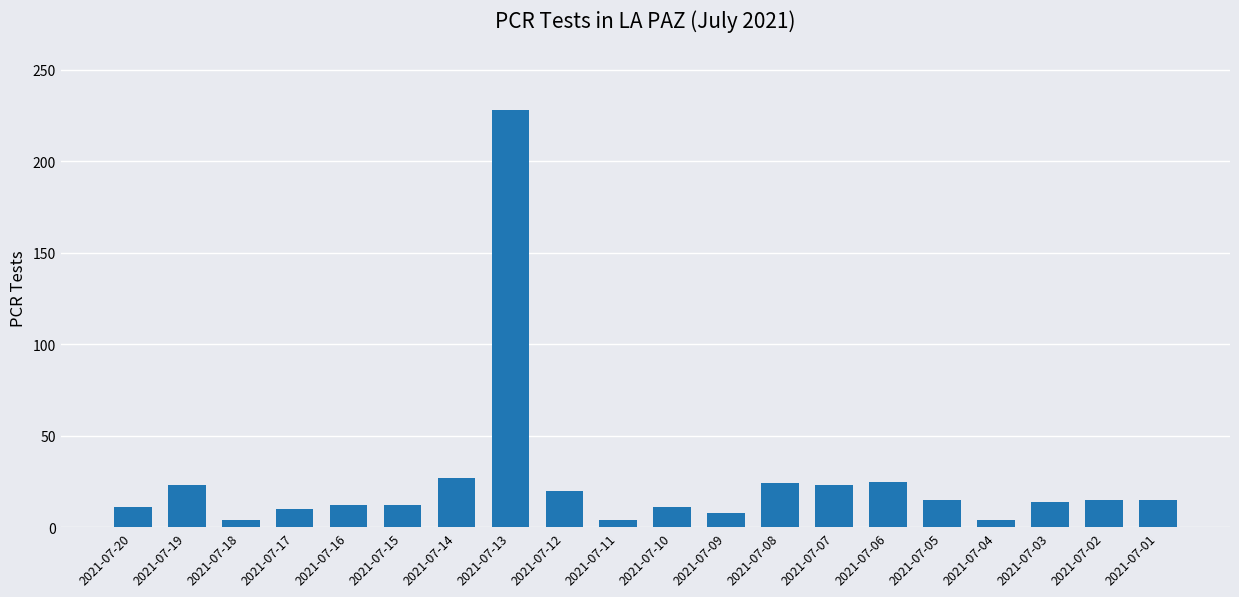

Is it true that the value at 2021-07-03 is 25?

False